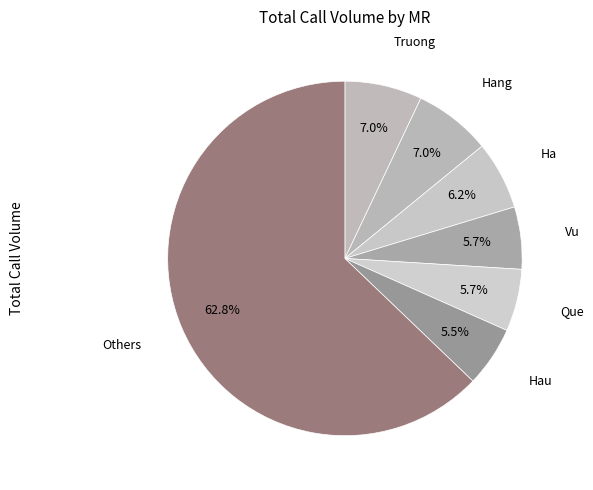

What is the majority slice?

Others